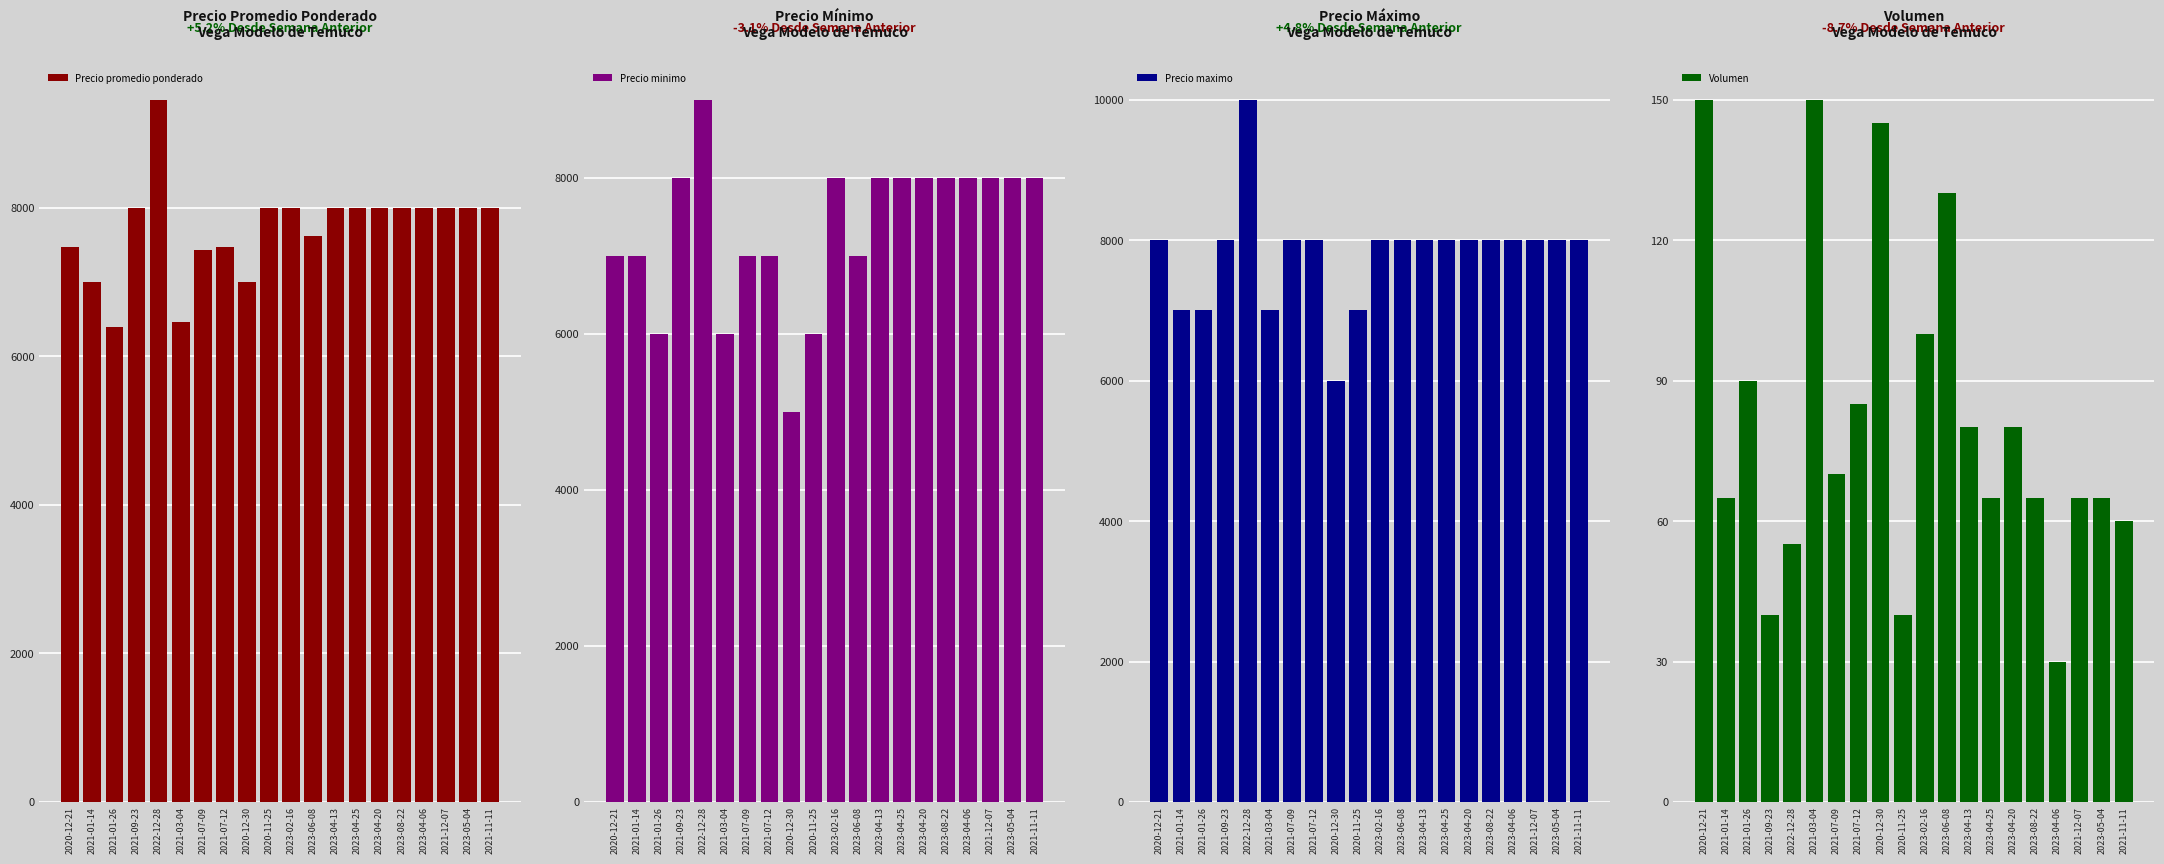

What is the value of the Precio minimo bar at the 11th from the left?

8000